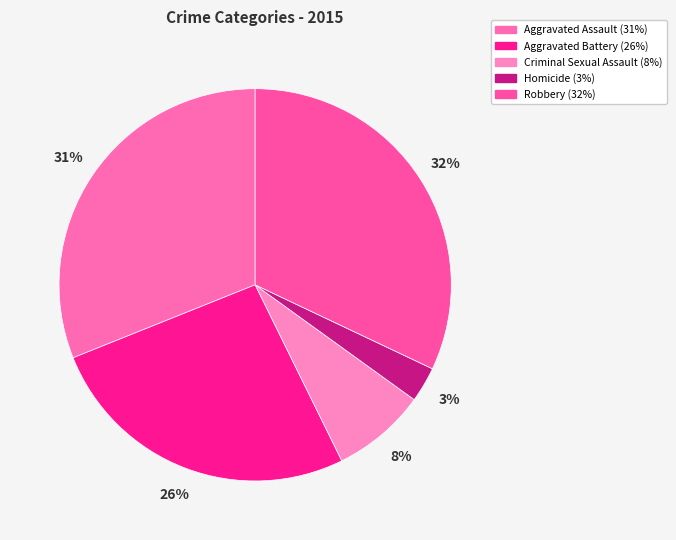

Does Homicide account for over 50% of the chart?

No